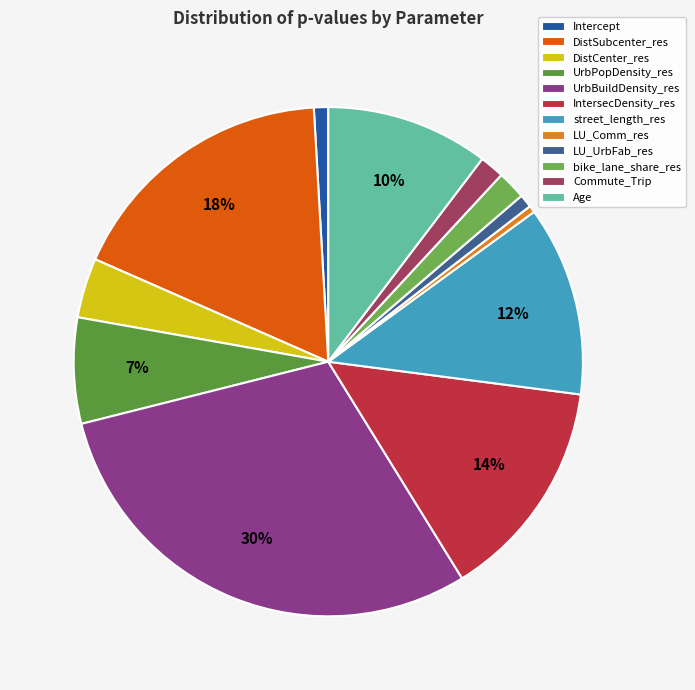

Is it true that Commute_Trip is 2% of the pie?

True